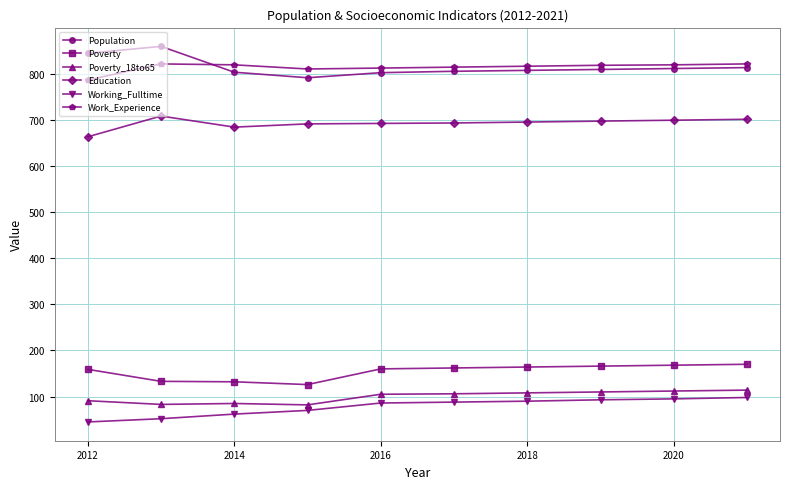

What is the value of the Population point at the 1st from the left?

844